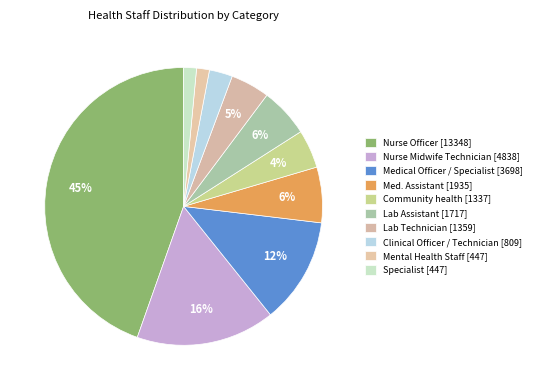

What percentage is the Med. Assistant slice, to the nearest percent?

6%